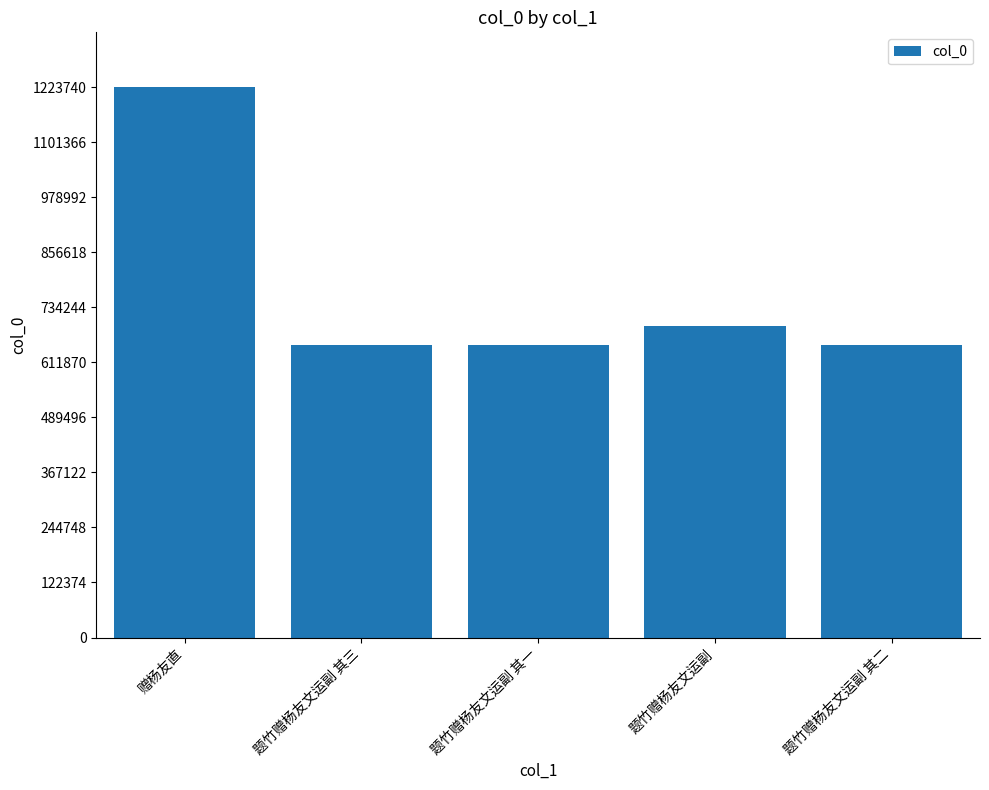

Which label corresponds to the largest value in the chart?

赠杨友直